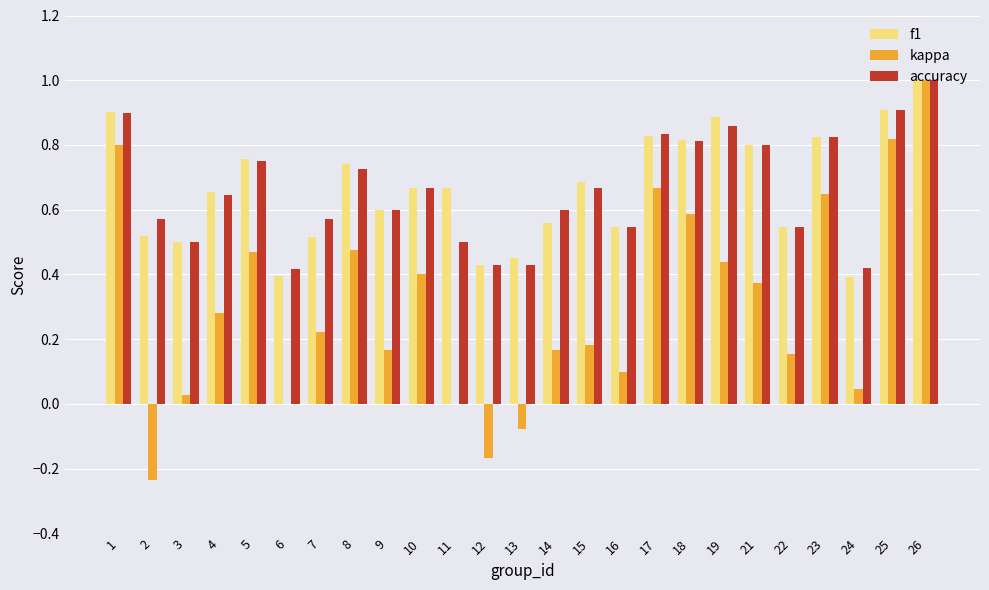

What are all the series names shown in the legend?

f1, kappa, accuracy